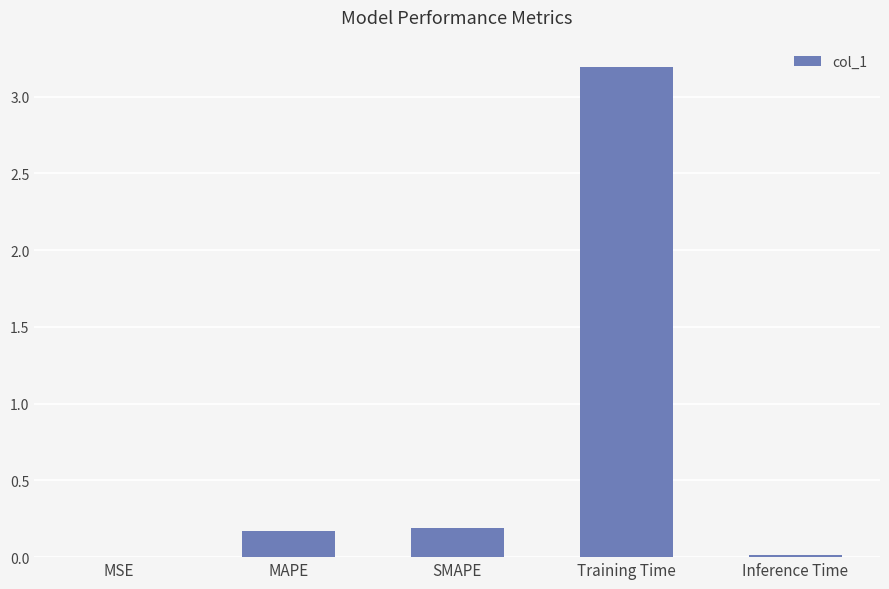

What is the sum of the values at MAPE and Training Time?

3.4